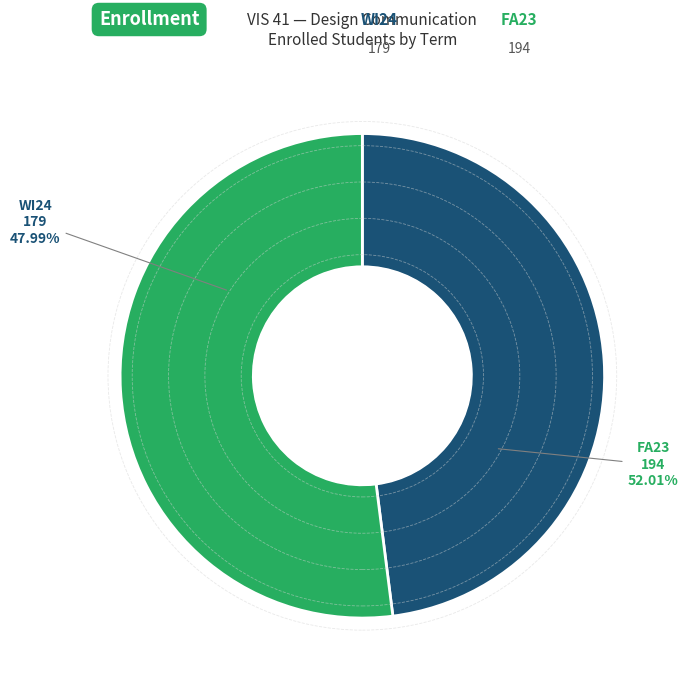

Which has a higher value, WI24 or FA23?

FA23